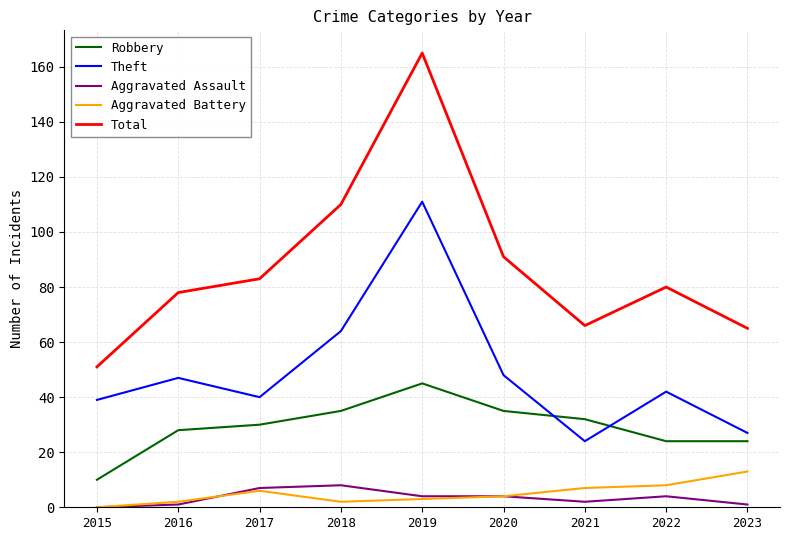

What is the maximum value shown in the chart?

165